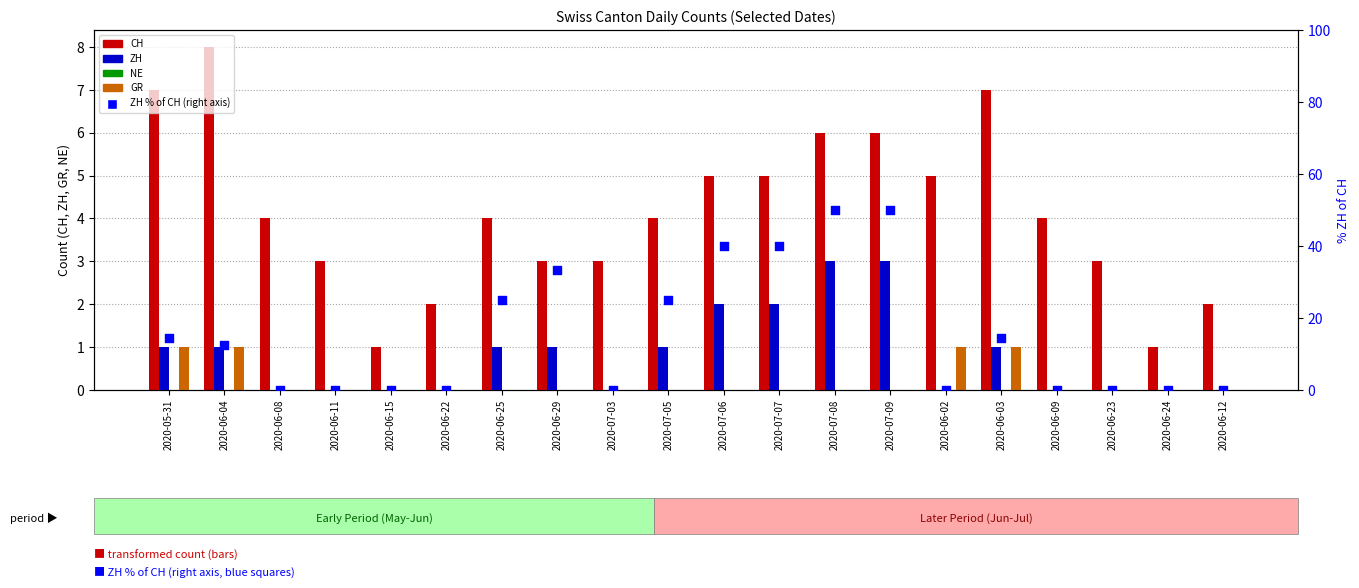

Which series contains the lowest Y value?

ZH